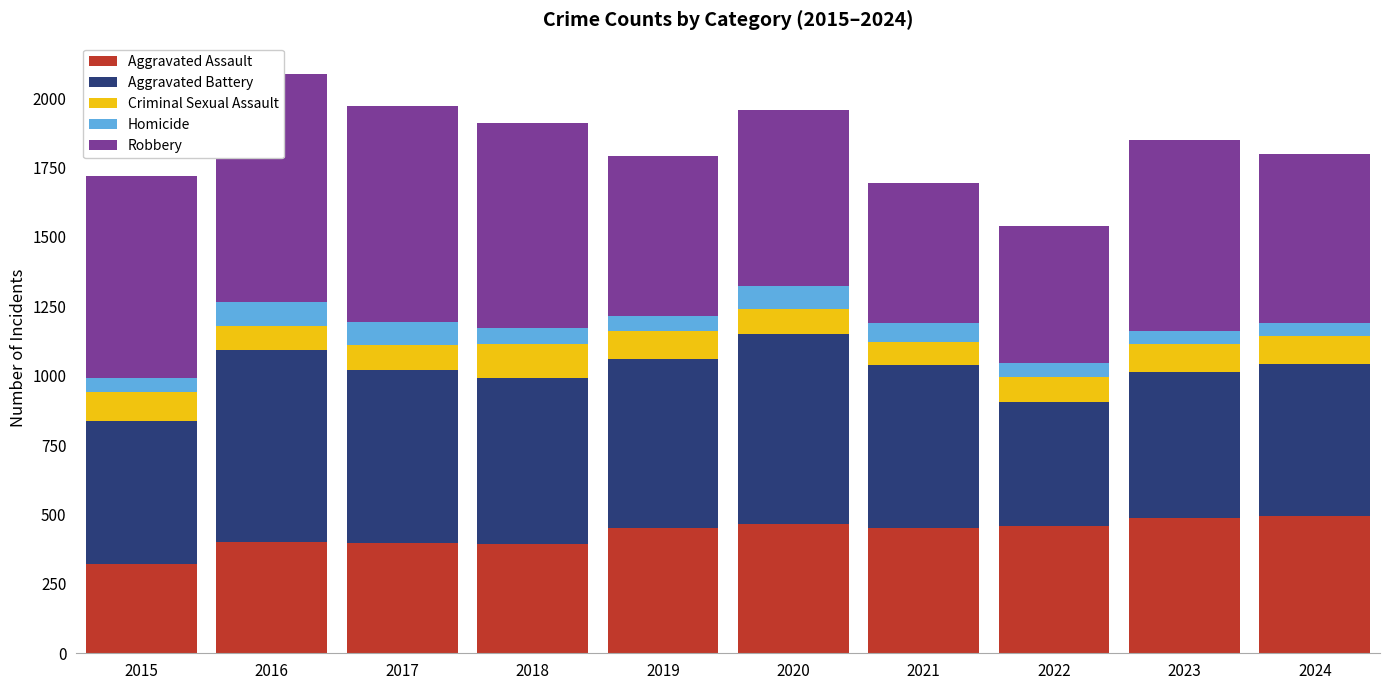

At 2020, list the series in order from largest to smallest.

Aggravated Battery, Robbery, Aggravated Assault, Criminal Sexual Assault, Homicide